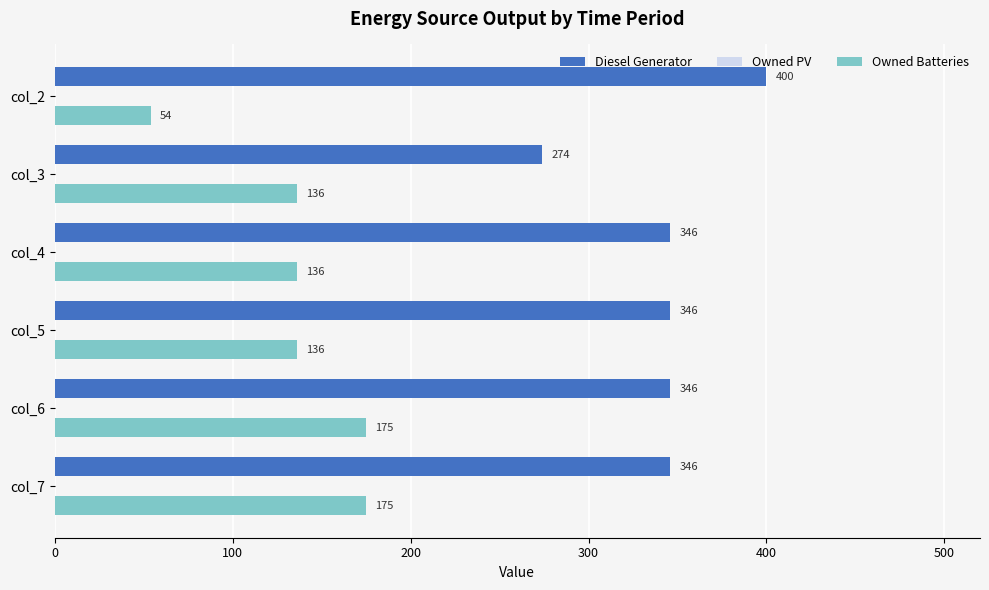

Which series has the largest range (max minus min)?

Diesel Generator